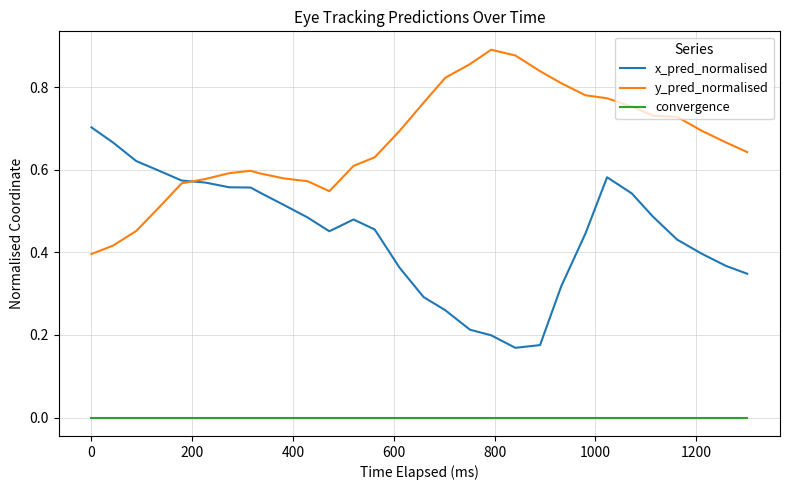

True or false: convergence and y_pred_normalised intersect in this chart.

False